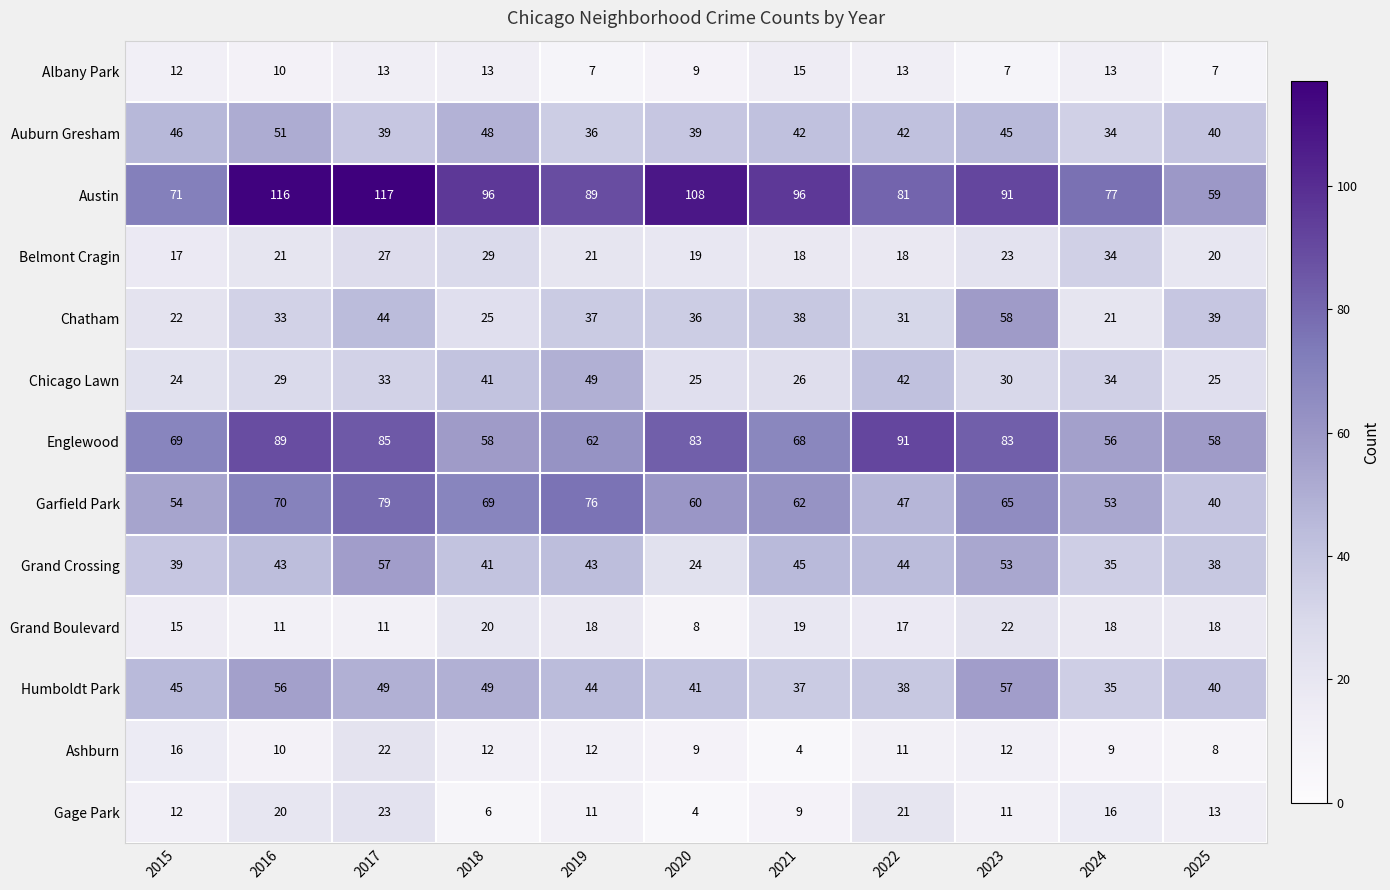

What is the total value across all series at 2019?

505